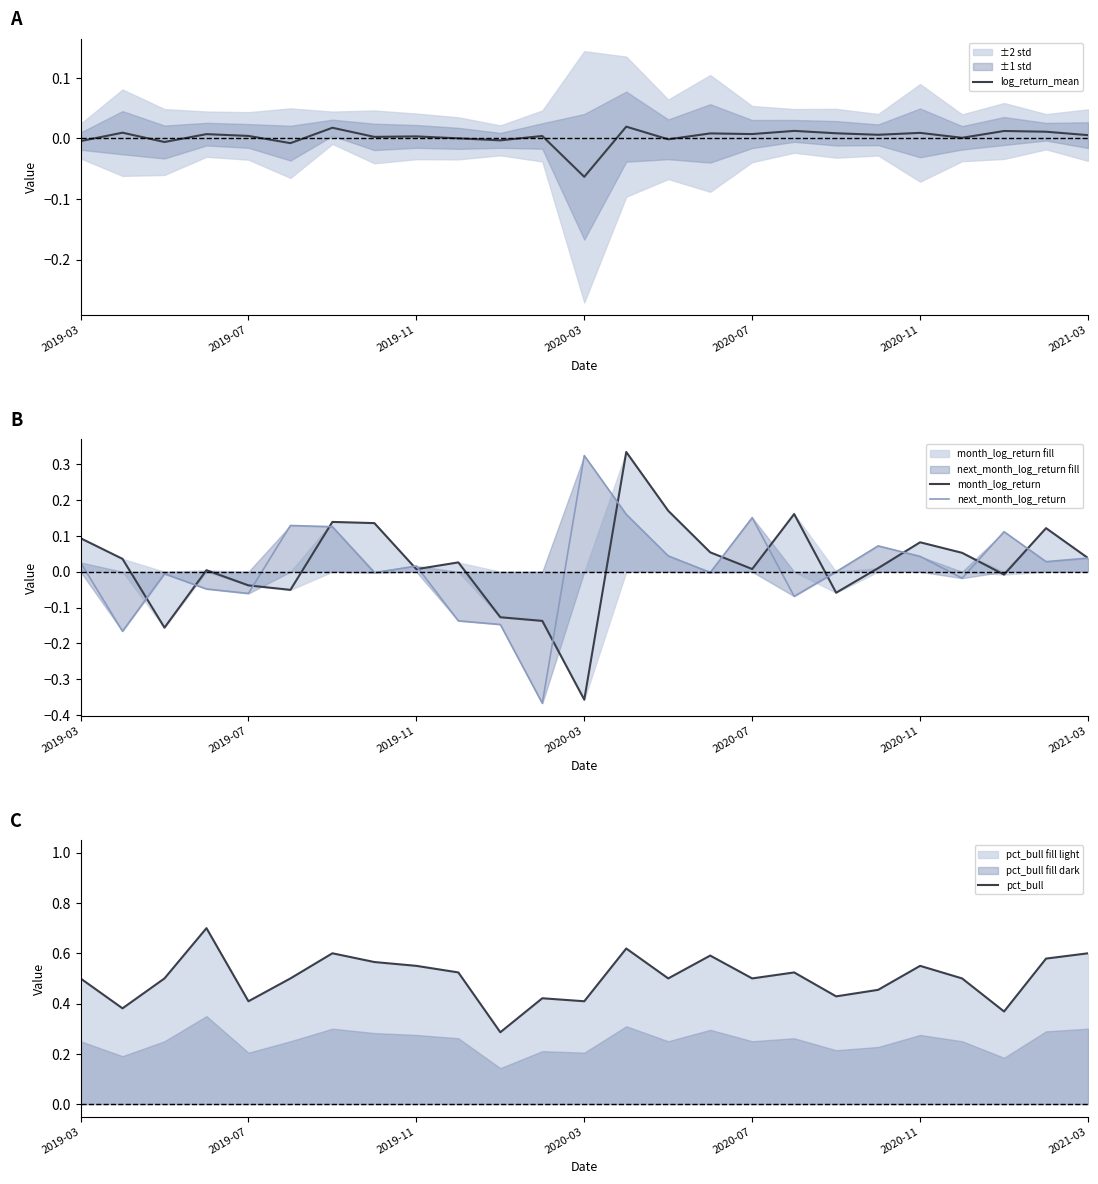

At which category does the chart reach its minimum across all series?

11